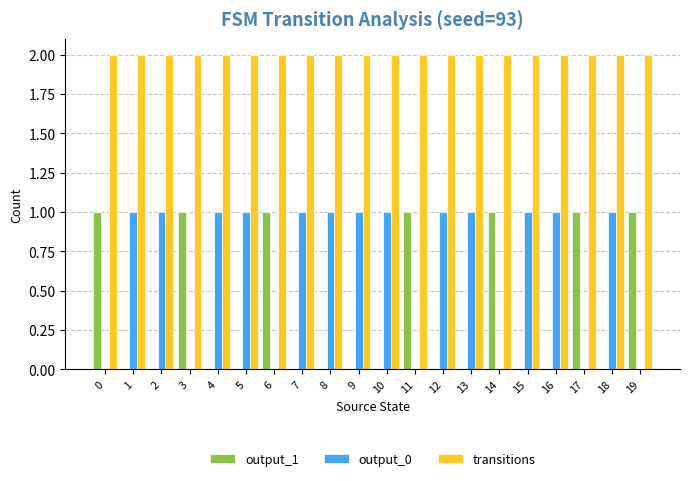

Which series has the largest total across all categories?

transitions